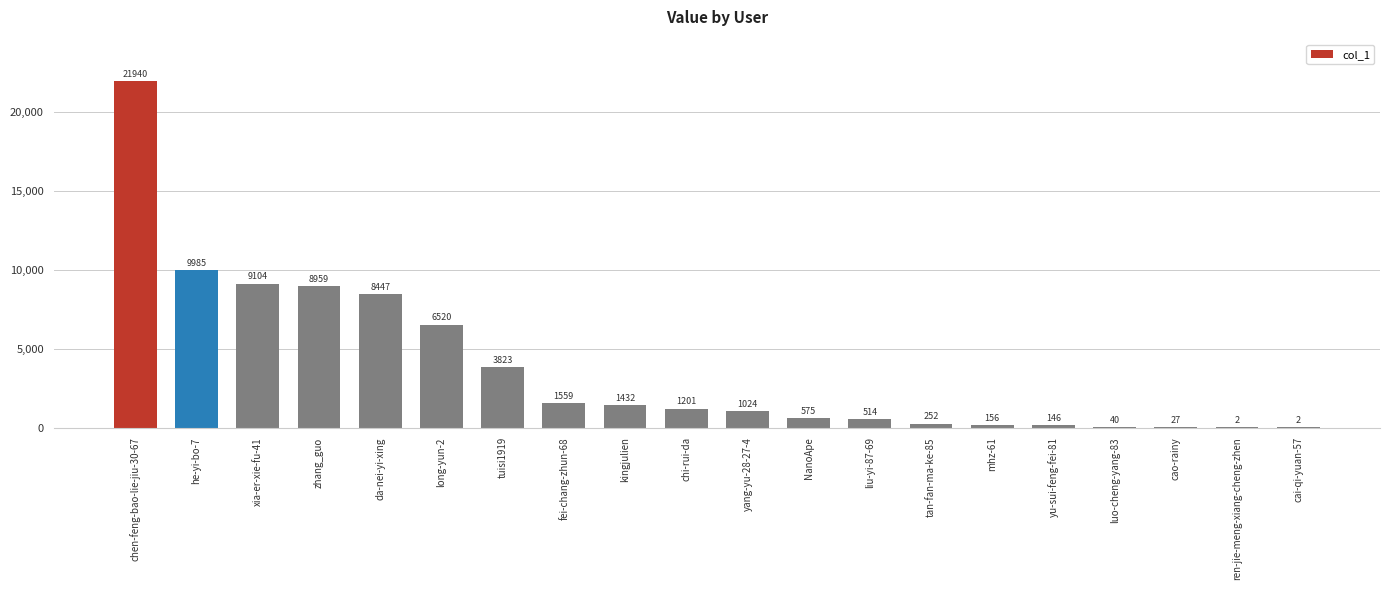

What is the sum of the values at ren-jie-meng-xiang-cheng-zhen and chen-feng-bao-lie-jiu-30-67?

21942